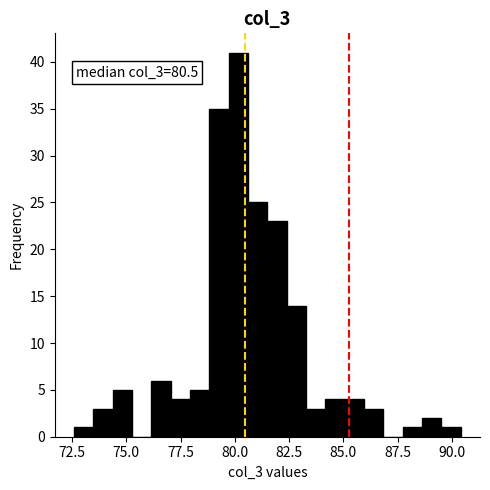

Around what value on the x-axis is the tallest bar? Give the approximate position of its centre, as read against the axis.

80.0